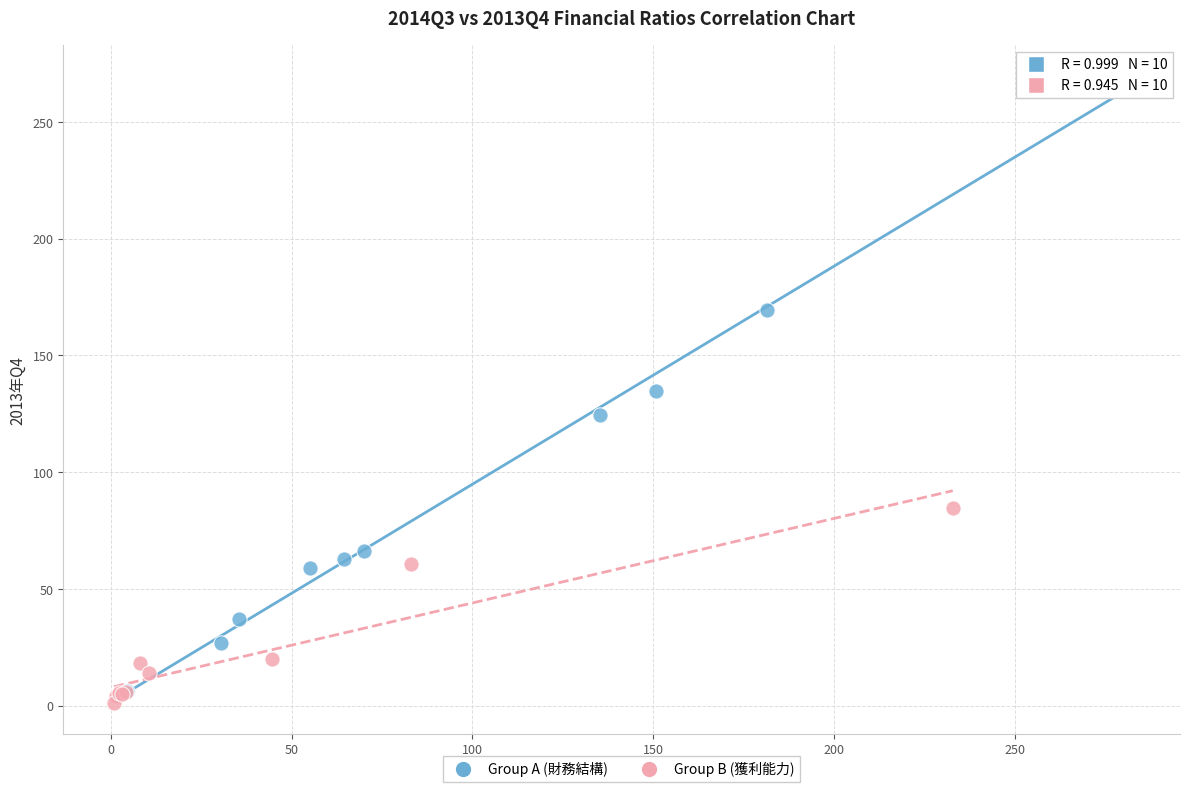

Which series reaches the maximum Y coordinate?

Group A (財務結構)